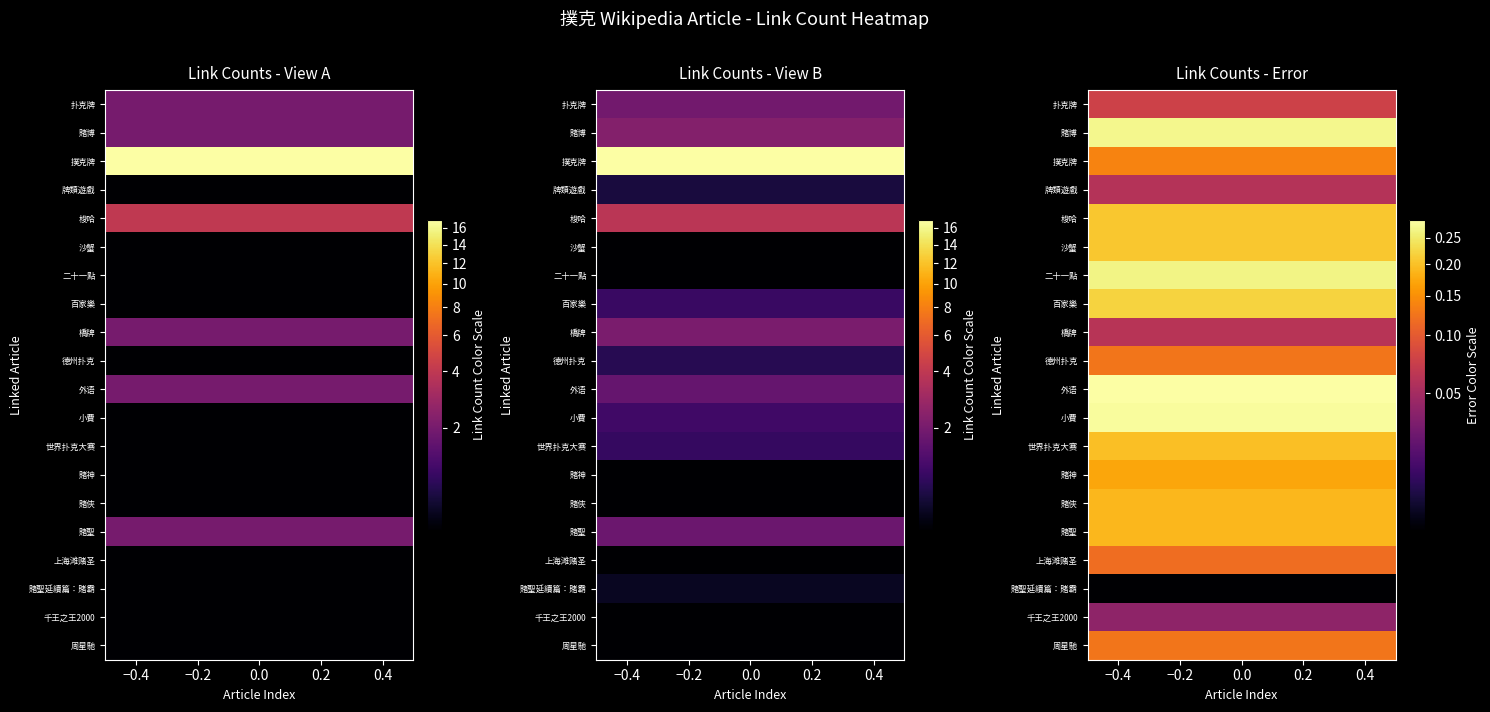

Reading right to left, list all the values displayed in this chart.

1	1	1	1	2	1	1	1	1	2	1	2	1	1	1	4	1	17	2	2